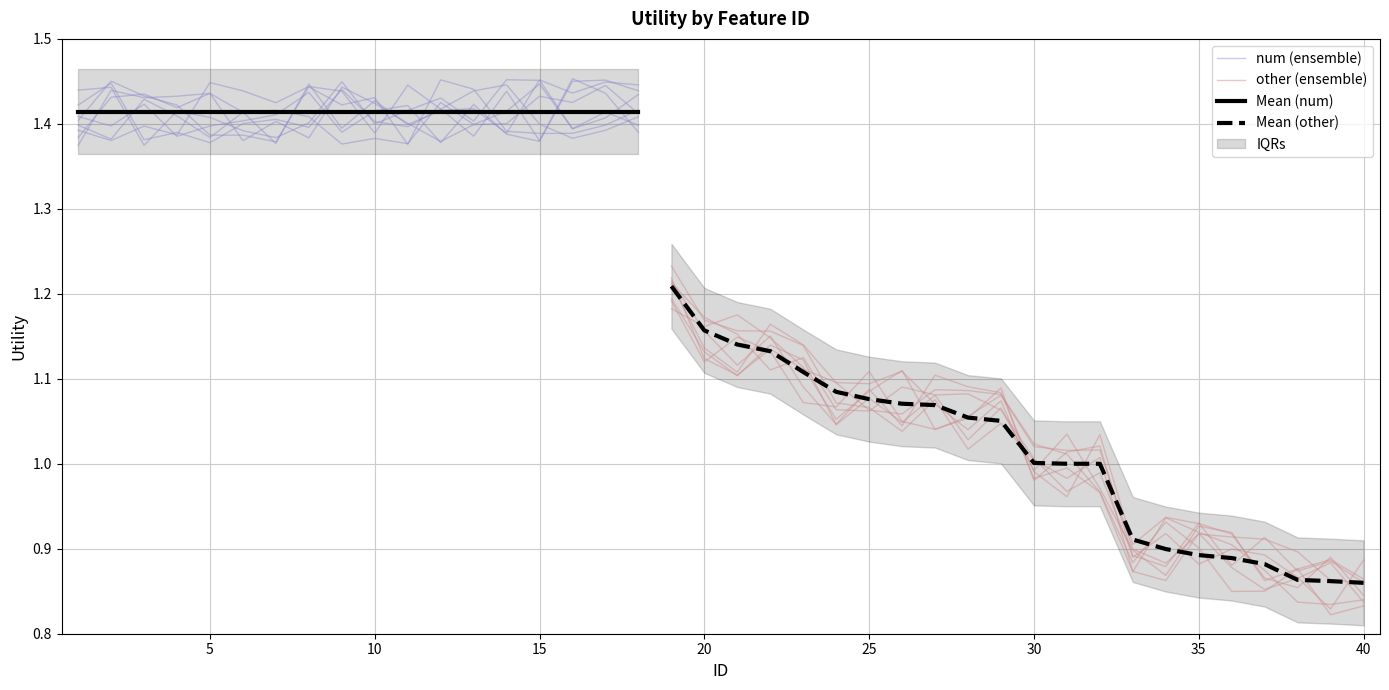

How many values are below 1?

8